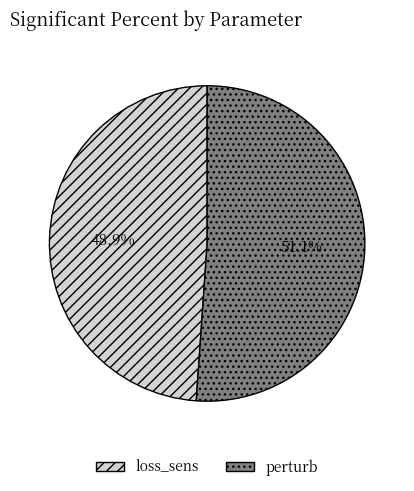

Is the sum of perturb and loss_sens greater than half?

Yes